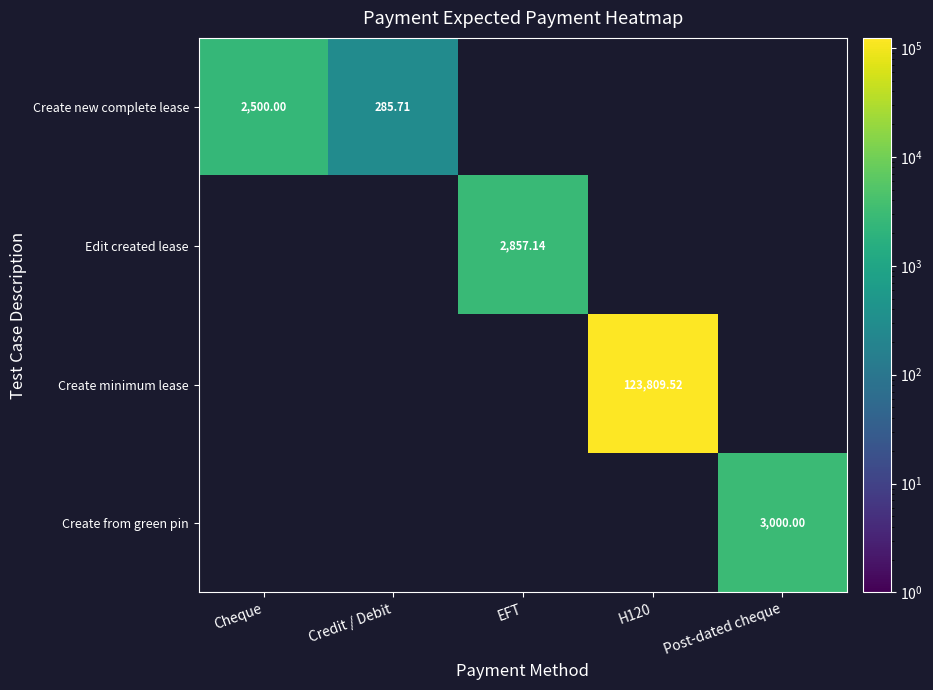

What is the average value of the Create minimum lease series?

24761.9